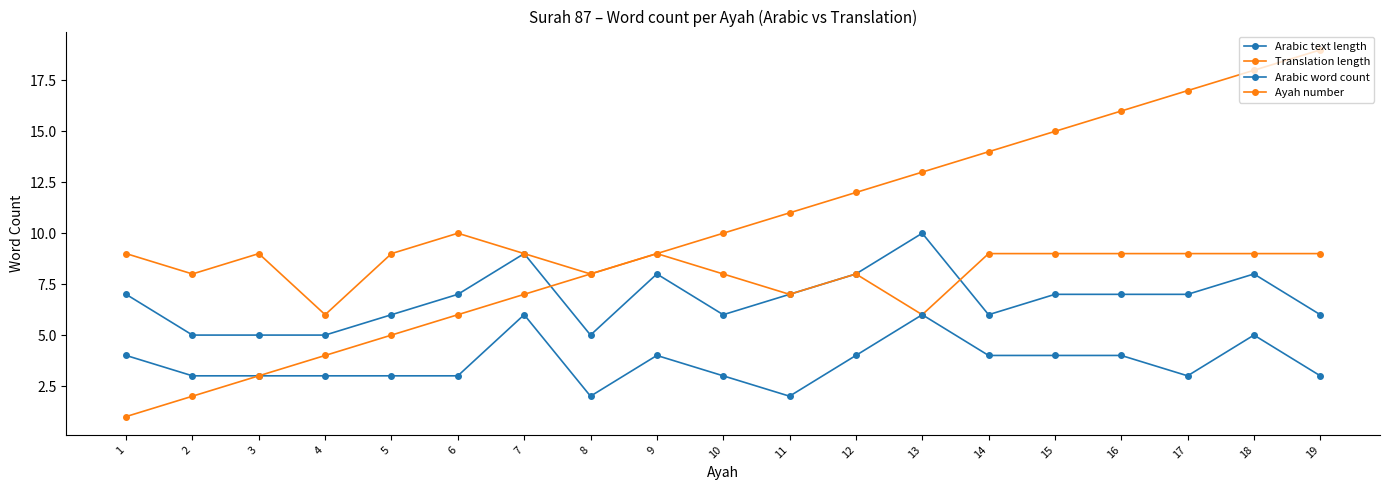

How many series are shown in this chart?

4